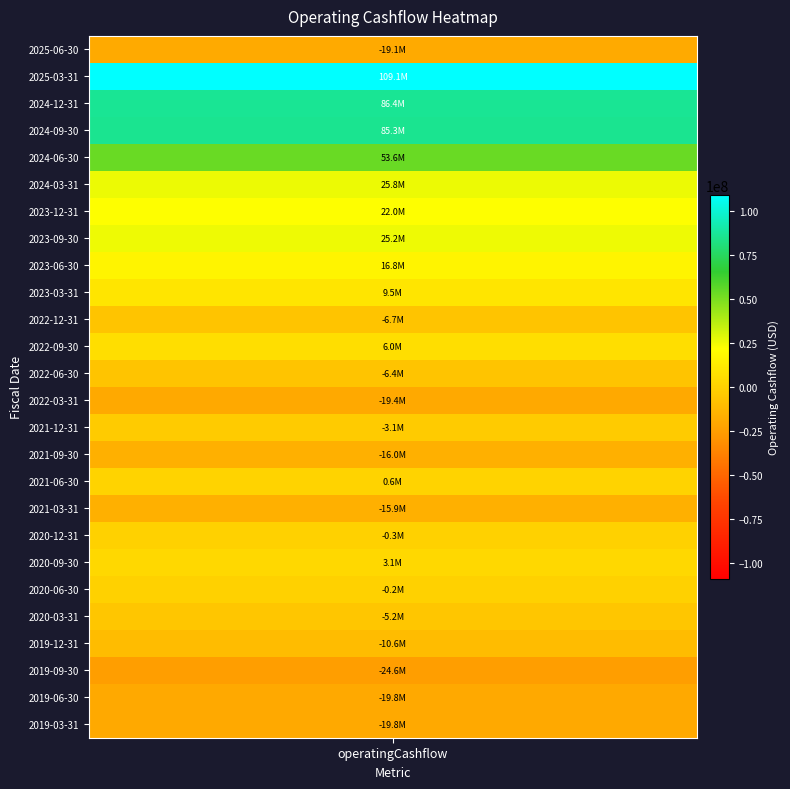

List the labels in order of value, largest first.

1, 2, 3, 4, 5, 7, 6, 8, 9, 11, 19, 16, 20, 18, 14, 21, 12, 10, 22, 17, 15, 0, 13, 24, 25, 23